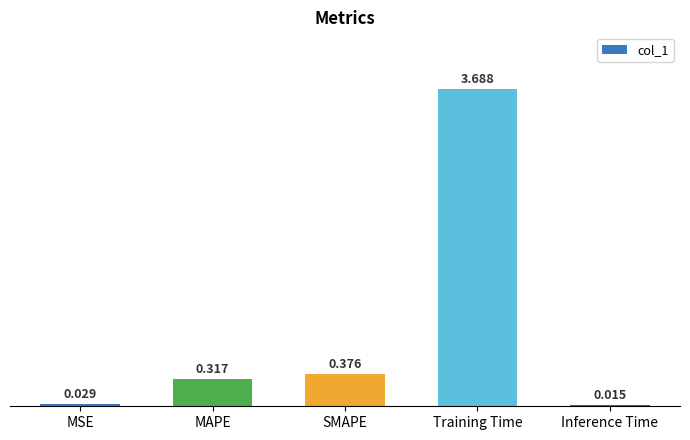

Which has a higher value, Inference Time or Training Time?

Training Time